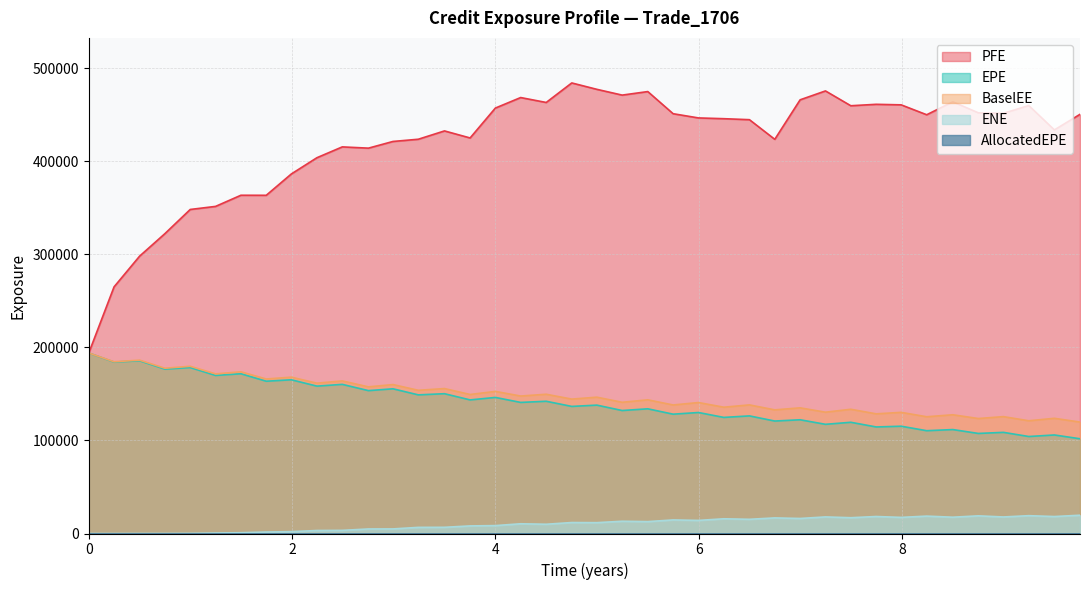

Rank the series by their maximum value, from lowest to highest.

ENE, EPE, BaselEE, PFE